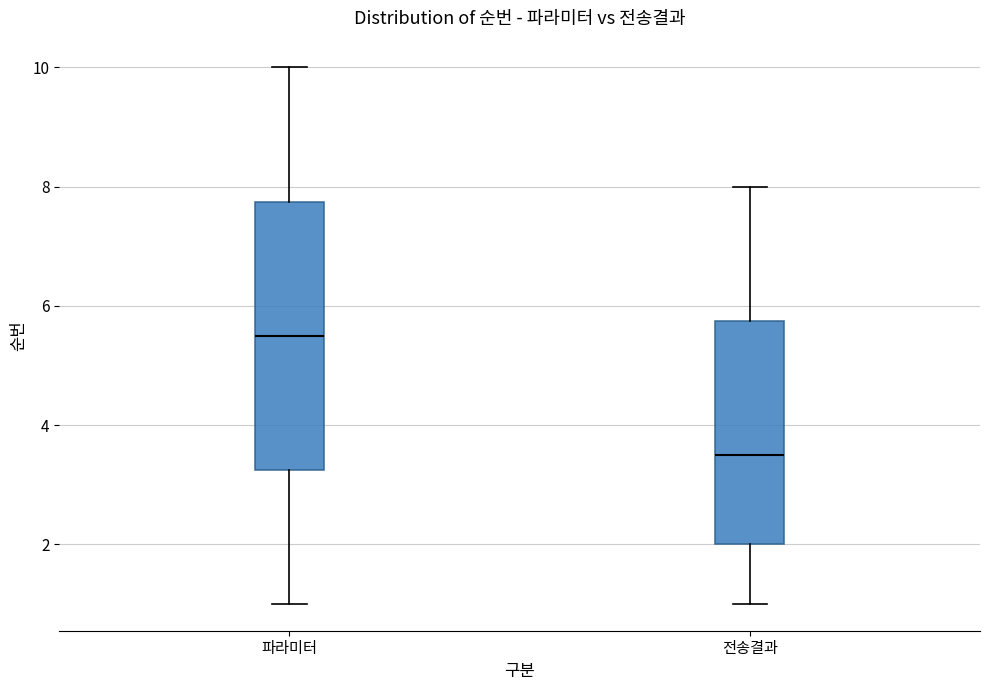

Which box's median line is the lowest?

전송결과